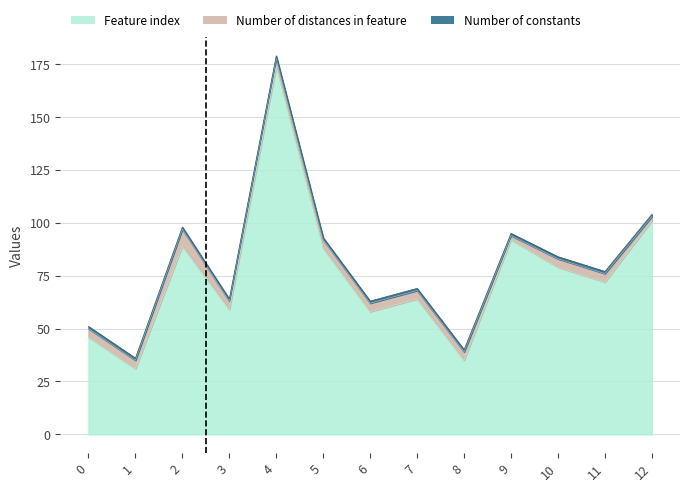

True or false: Number of constants has more than 1 points higher than both neighbors.

False